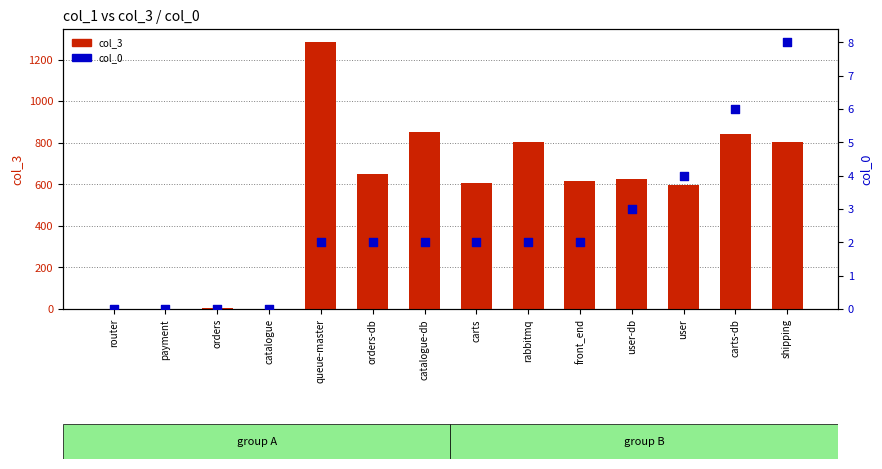

What are all the series names shown in the legend?

col_3, col_0